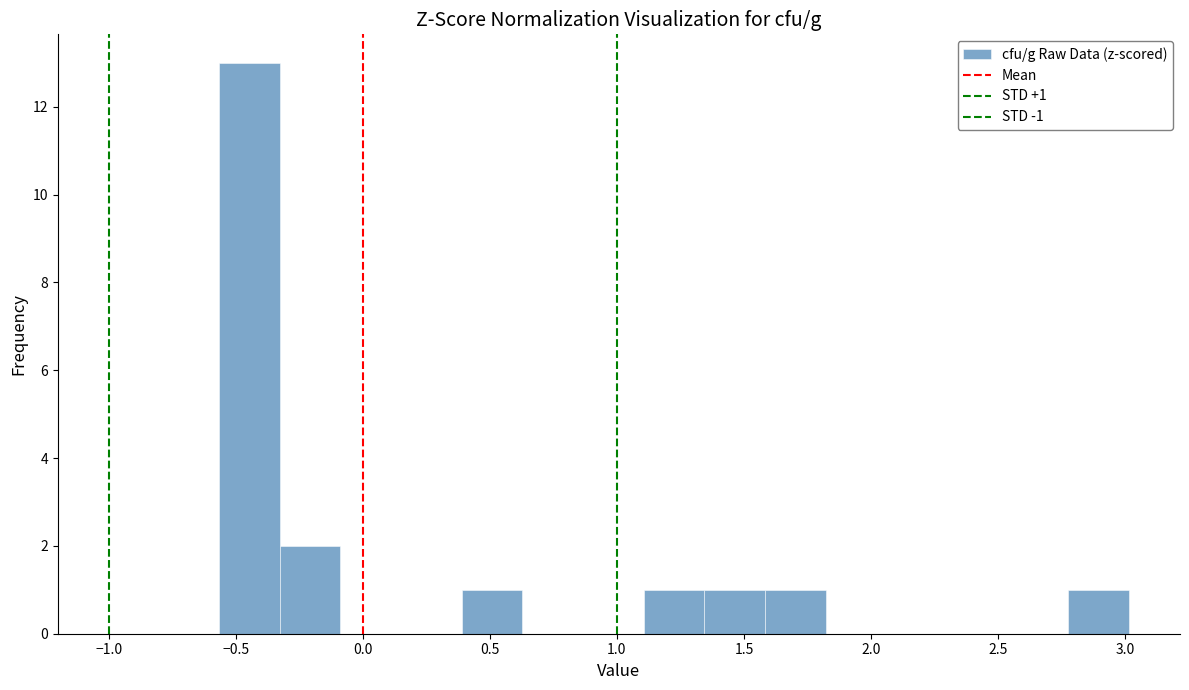

Which range on the x-axis has the tallest bar?

-0.55 to -0.35